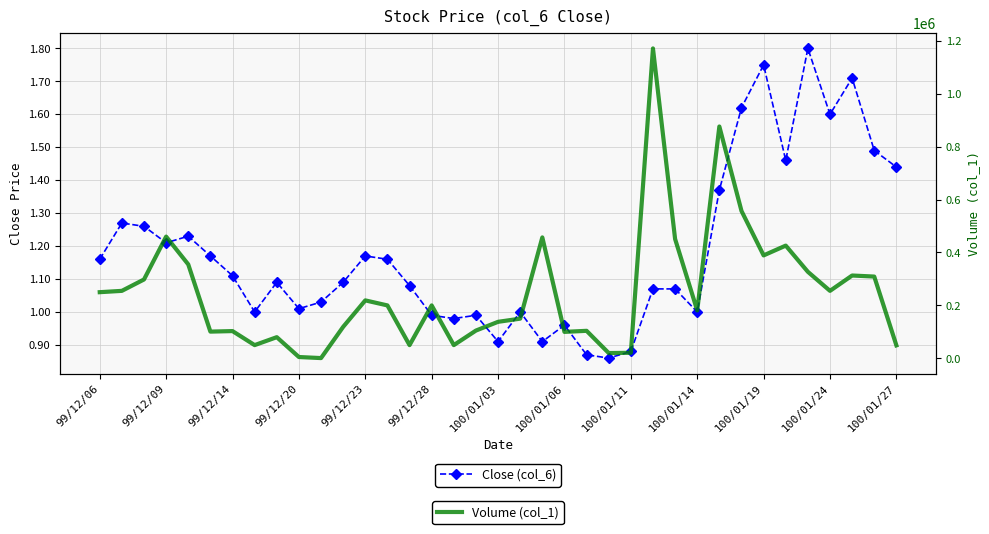

List the labels in order of Close (col_6) value, largest first.

32, 30, 34, 29, 33, 35, 31, 36, 28, 99/12/09, 99/12/14, 99/12/23, 99/12/20, 99/12/28, 100/01/27, 99/12/06, 13, 100/01/03, 100/01/11, 100/01/24, 14, 25, 26, 100/01/19, 100/01/14, 100/01/06, 19, 27, 15, 17, 16, 21, 18, 20, 24, 22, 23